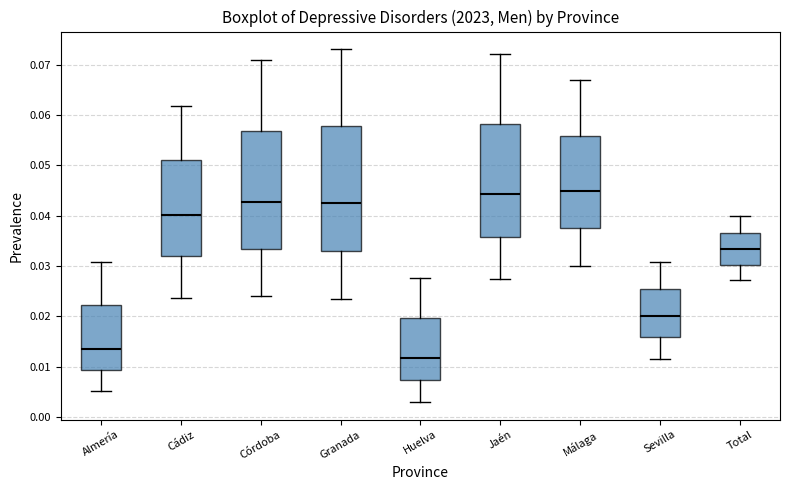

Reading left to right, read every box against the y-axis: the position of its median line, the range the box covers, and the ends of its whiskers. The values are not printed on the chart, so give them approximately, as read against the axis.

Almería: median 0.014, box 0.009 to 0.022, whiskers 0.005 to 0.031
Cádiz: median 0.040, box 0.032 to 0.051, whiskers 0.024 to 0.062
Córdoba: median 0.043, box 0.033 to 0.057, whiskers 0.024 to 0.071
Granada: median 0.042, box 0.033 to 0.058, whiskers 0.023 to 0.073
Huelva: median 0.012, box 0.007 to 0.020, whiskers 0.003 to 0.028
Jaén: median 0.044, box 0.036 to 0.058, whiskers 0.027 to 0.072
Málaga: median 0.045, box 0.038 to 0.056, whiskers 0.030 to 0.067
Sevilla: median 0.020, box 0.016 to 0.025, whiskers 0.012 to 0.031
Total: median 0.033, box 0.030 to 0.037, whiskers 0.027 to 0.040